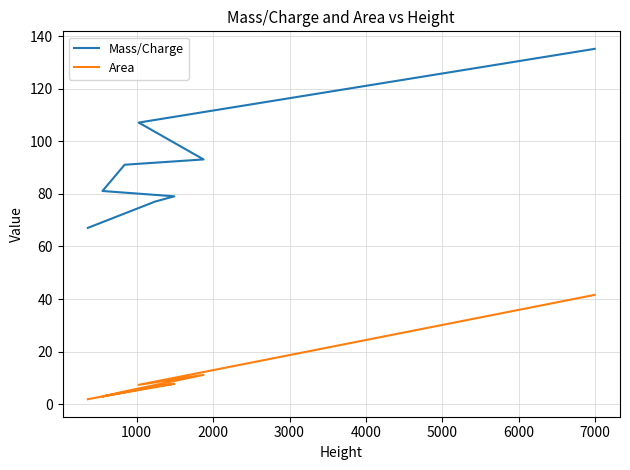

In Area, how many points are lower than both neighbors (excluding endpoints)?

2